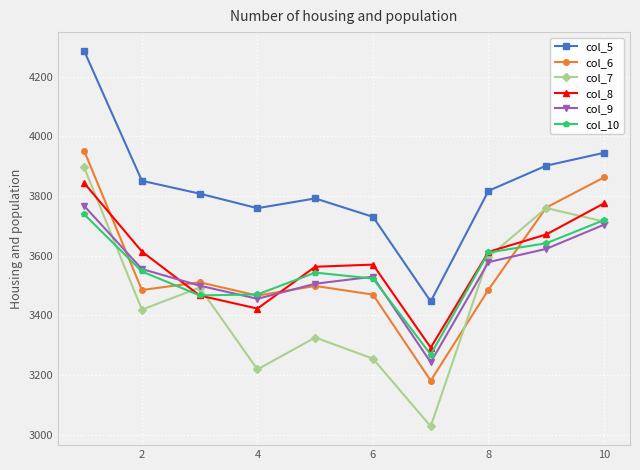

How many values in the col_6 series are below 3498?

5